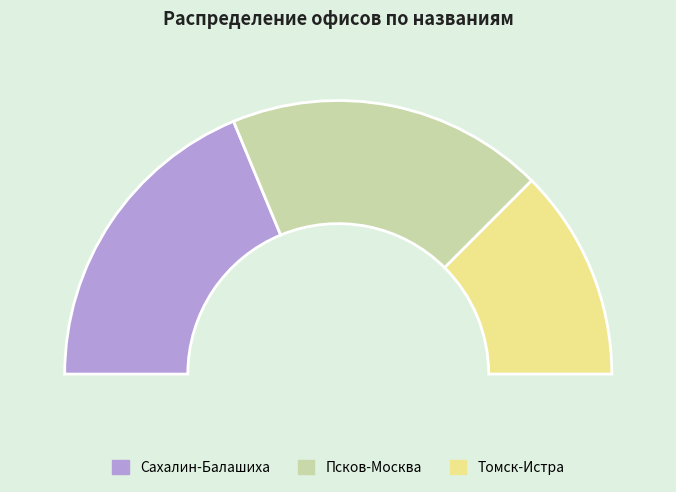

Rank the categories by value from lowest to highest.

Томск-Истра, Сахалин-Балашиха, Псков-Москва